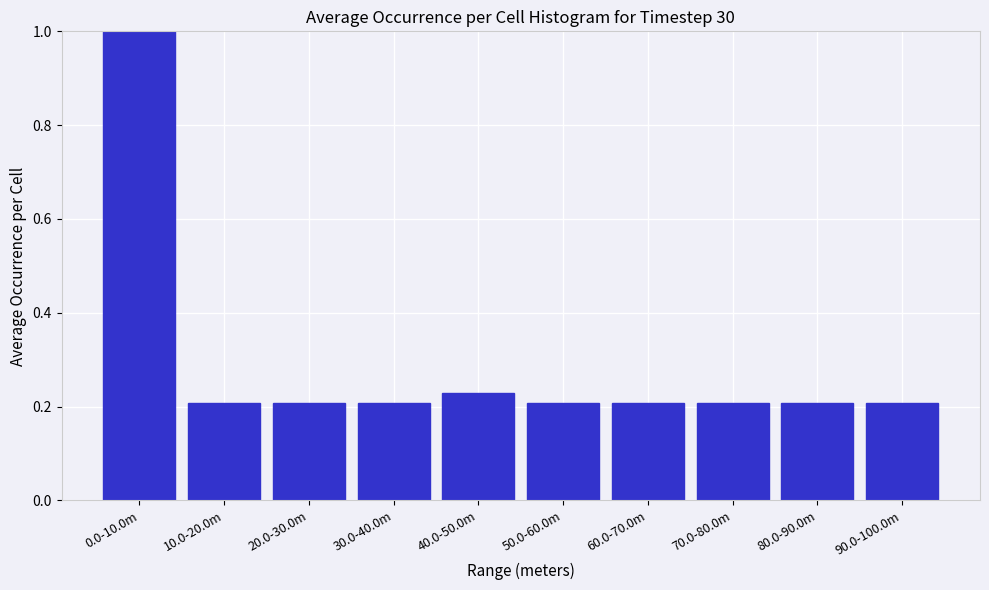

What is the difference between the maximum and second lowest values?

0.8